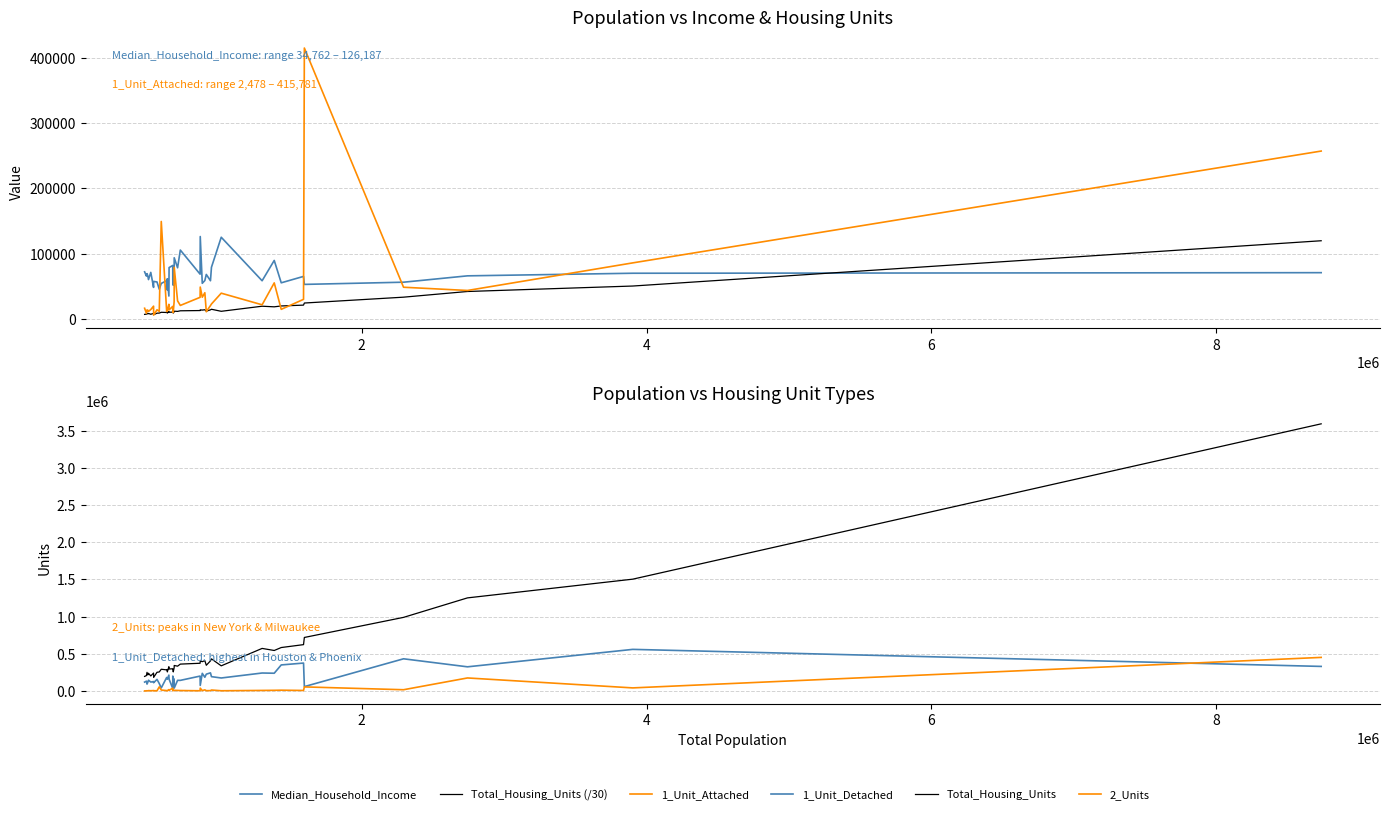

True or false: Median_Household_Income has a value of 75830.2 at 31.

False